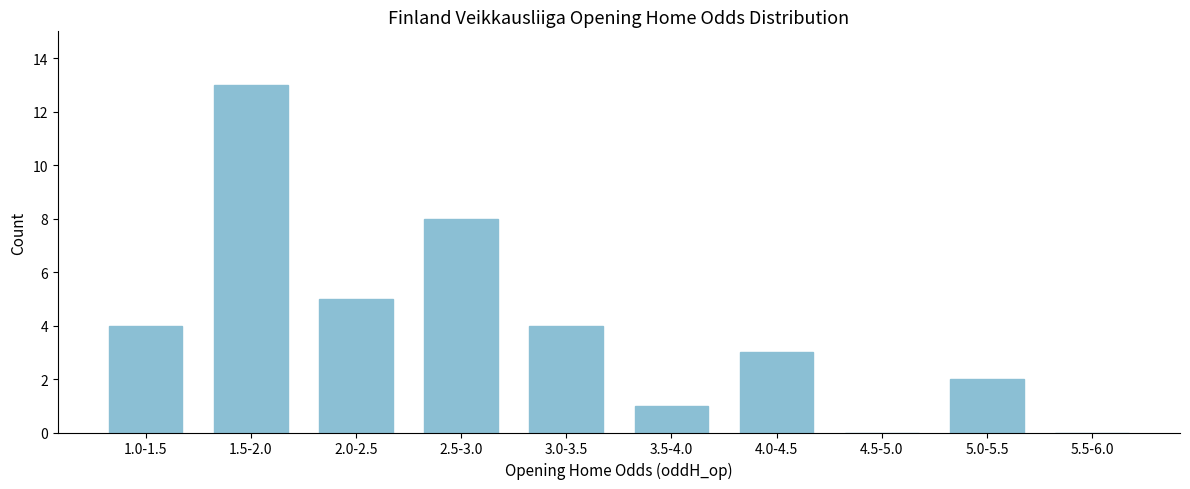

Reading left to right, extract all data points from this chart.

1.0-1.5=4	1.5-2.0=13	2.0-2.5=5	2.5-3.0=8	3.0-3.5=4	3.5-4.0=1	4.0-4.5=3	4.5-5.0=0	5.0-5.5=2	5.5-6.0=0